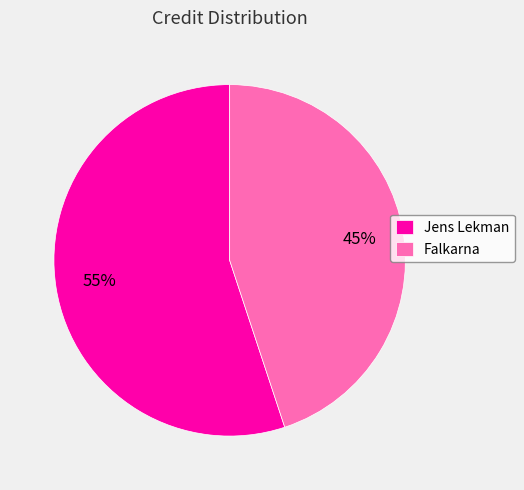

What is the largest slice in the pie chart?

Jens Lekman